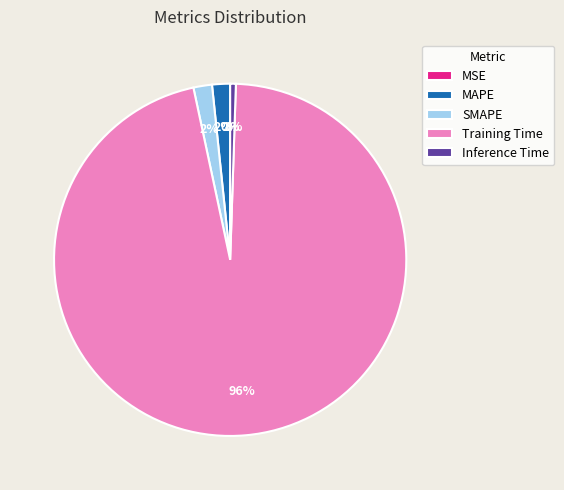

What portion of the pie excludes Training Time?

3.9%